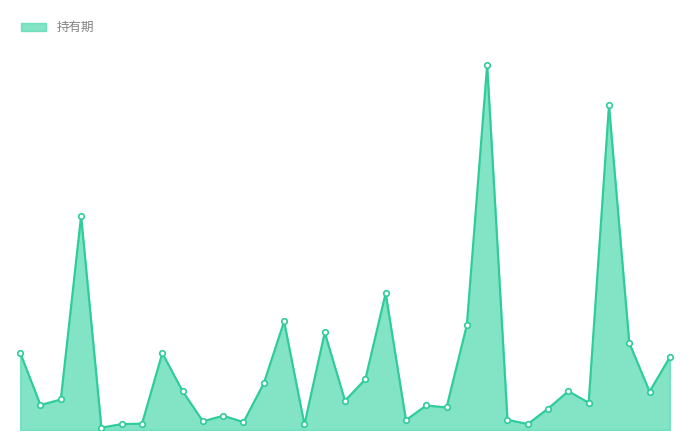

At which label does the data first exceed 77?

2005-01-04